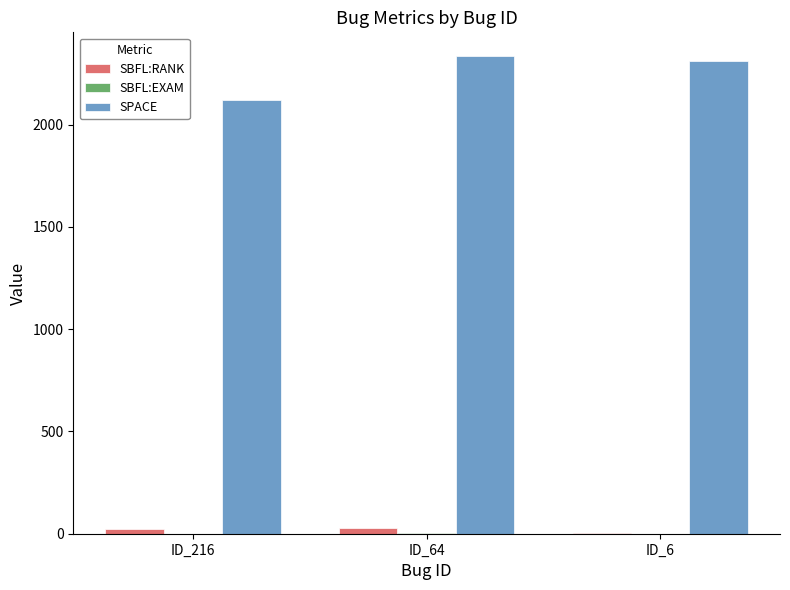

The value of SPACE at ID_216 is 2122.0. True or false?

True